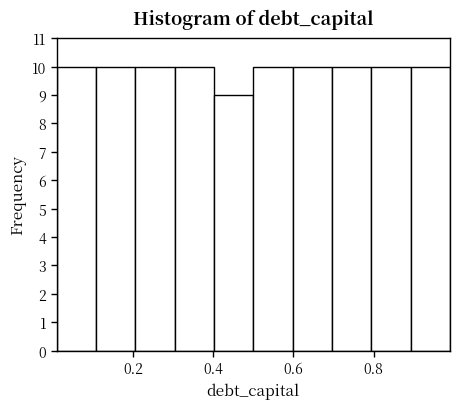

How tall is the bar that spans 0.304 to 0.402 on the x-axis? Neither the bar edges nor the heights are printed on the chart, so give them approximately, as read against the axes.

10